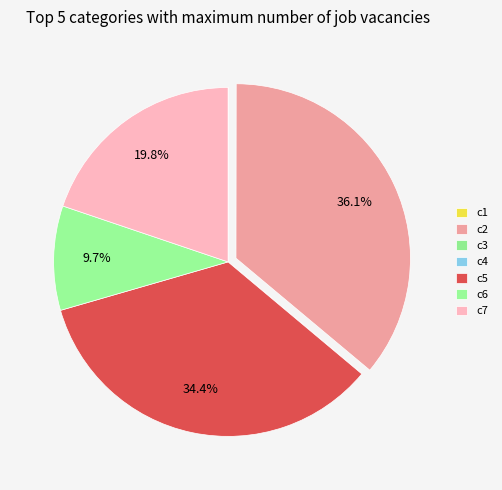

Does c5 account for over 50% of the chart?

No